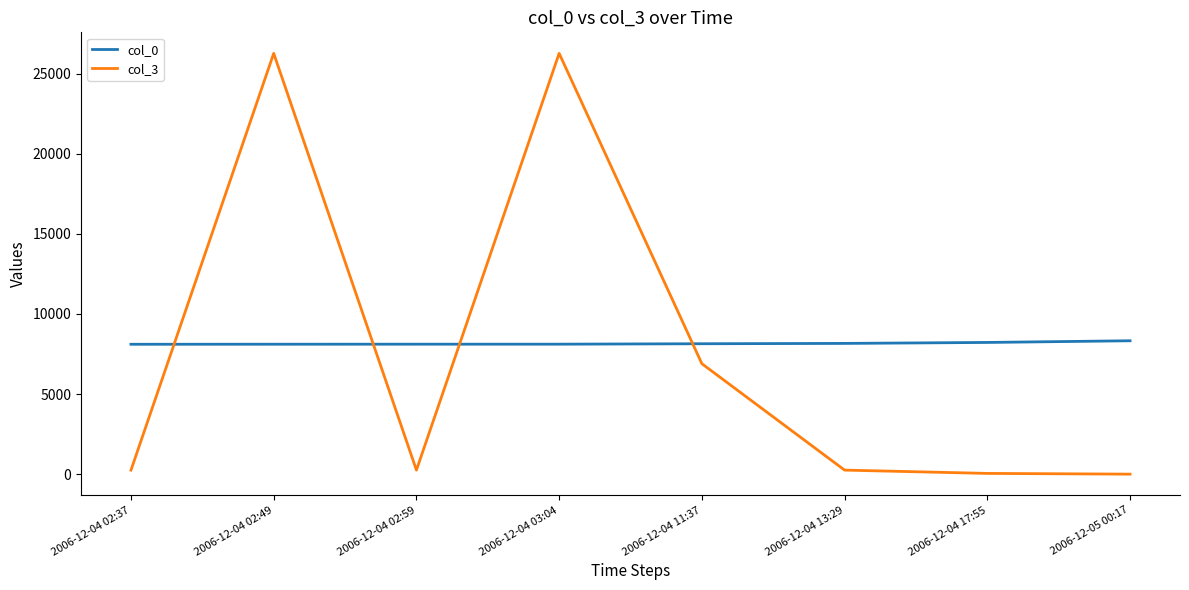

Which series has the largest range (max minus min)?

col_3